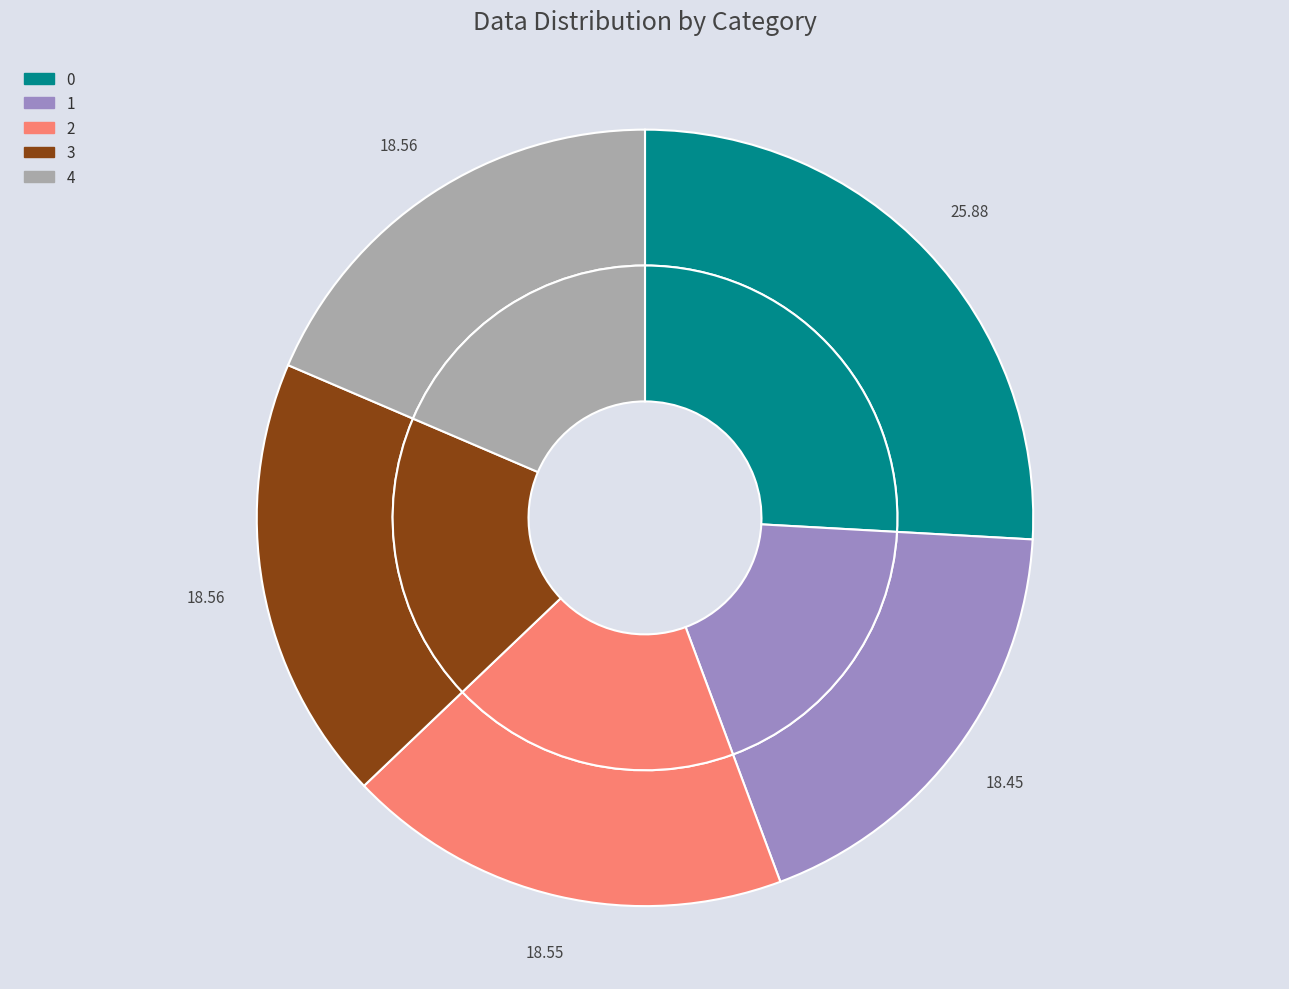

Rank the categories by value from lowest to highest.

1, 2, 3, 4, 0